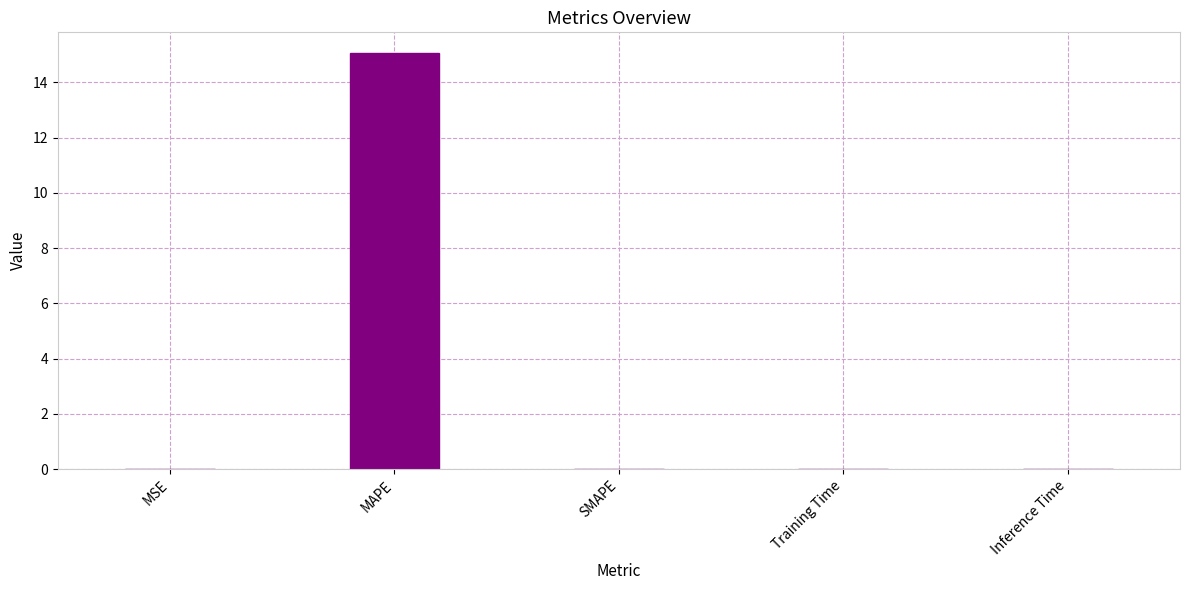

Read the value at MAPE.

15.1